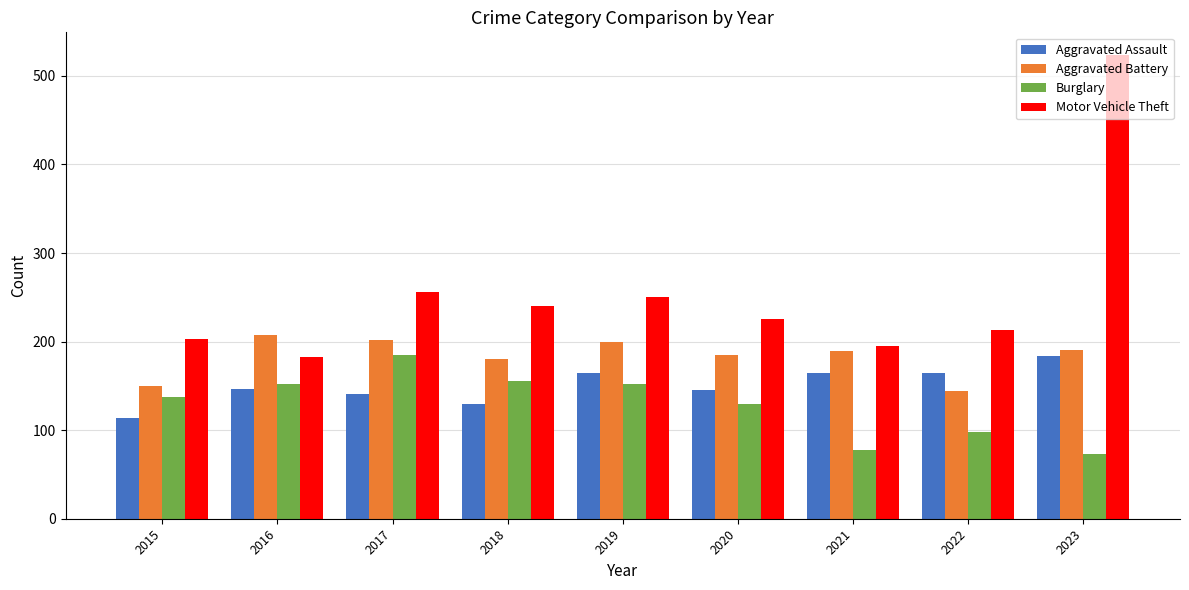

Rank the series by their average value, from highest to lowest.

Motor Vehicle Theft, Aggravated Battery, Aggravated Assault, Burglary